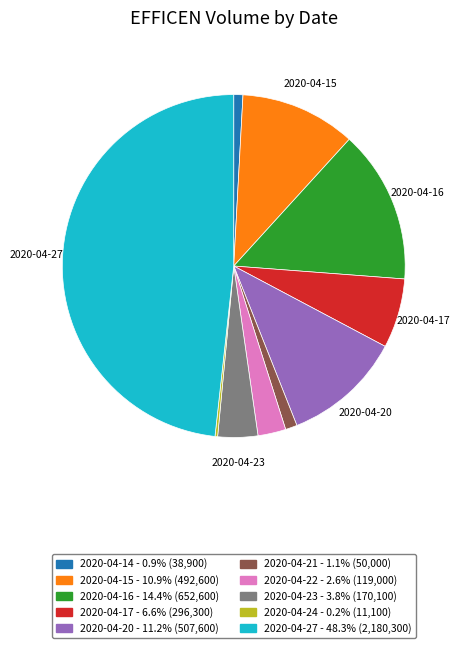

Is there a majority slice in this chart?

No